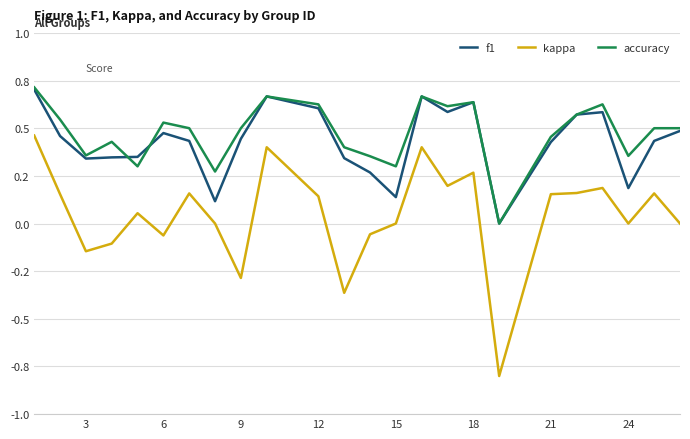

Between which two adjacent categories do f1 and accuracy first intersect?

9 and 12